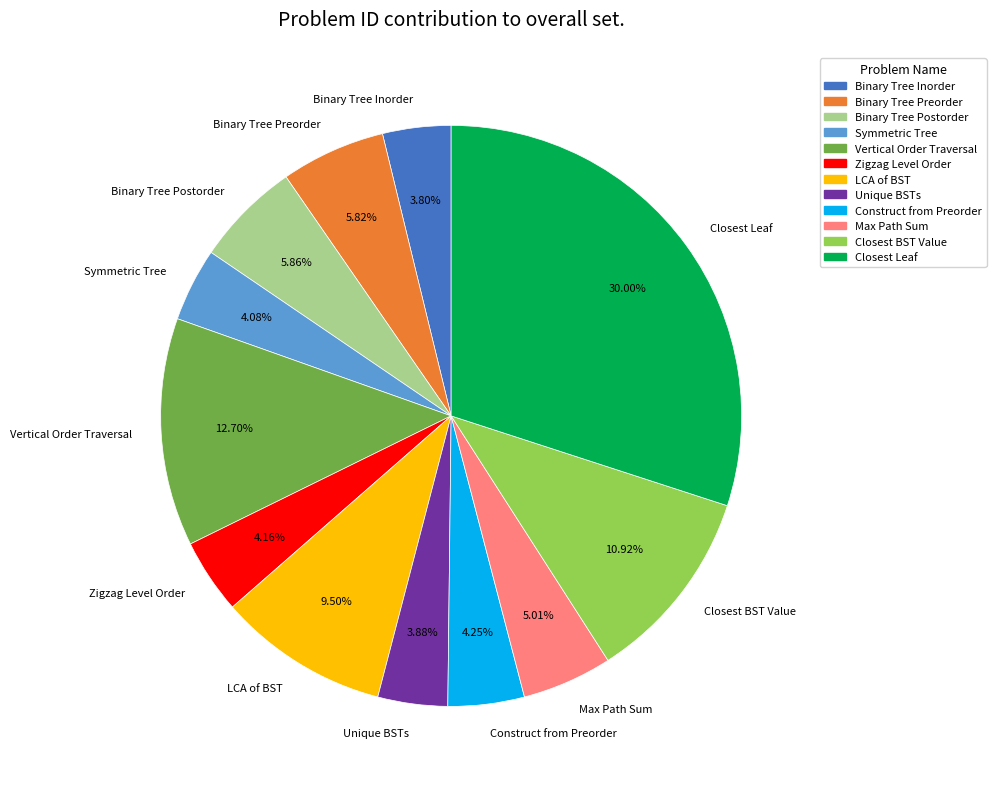

Which has a higher value, Closest BST Value or Binary Tree Postorder?

Closest BST Value